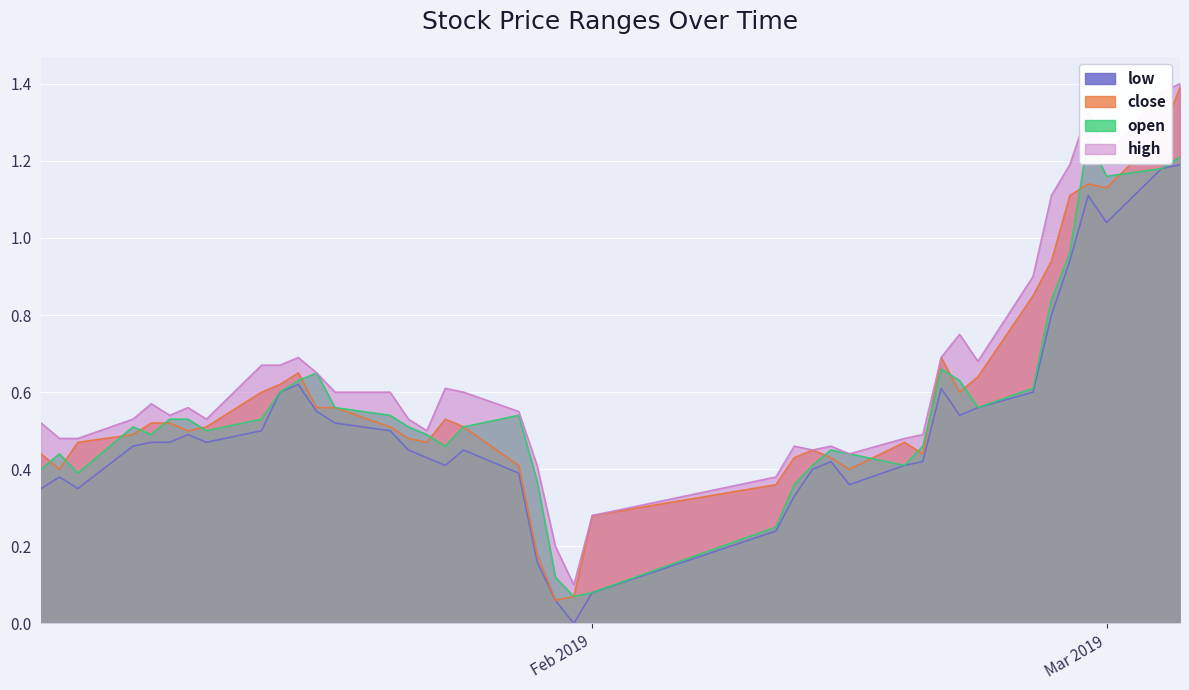

Reading left to right, extract all data points from this chart.

low: 0.4	0.4	0.4	0.5	0.5	0.5	0.5	0.5	0.5	0.6	0.6	0.5	0.5	0.5	0.5	0.4	0.4	0.5	0.4	0.2	0.1	0.0	0.1	0.2	0.3	0.4	0.4	0.4	0.4	0.4	0.6	0.5	0.6	0.6	0.8	0.9	1.1	1.0	1.2	1.2
close: 0.4	0.4	0.5	0.5	0.5	0.5	0.5	0.5	0.6	0.6	0.7	0.6	0.6	0.5	0.5	0.5	0.5	0.5	0.4	0.2	0.1	0.1	0.3	0.4	0.4	0.5	0.4	0.4	0.5	0.4	0.7	0.6	0.6	0.9	0.9	1.1	1.1	1.1	1.3	1.4
open: 0.4	0.4	0.4	0.5	0.5	0.5	0.5	0.5	0.5	0.6	0.6	0.7	0.6	0.5	0.5	0.5	0.5	0.5	0.5	0.4	0.1	0.1	0.1	0.2	0.4	0.4	0.5	0.4	0.4	0.5	0.7	0.6	0.6	0.6	0.8	1.0	1.3	1.2	1.2	1.2
high: 0.5	0.5	0.5	0.5	0.6	0.5	0.6	0.5	0.7	0.7	0.7	0.7	0.6	0.6	0.5	0.5	0.6	0.6	0.5	0.4	0.2	0.1	0.3	0.4	0.5	0.5	0.5	0.4	0.5	0.5	0.7	0.8	0.7	0.9	1.1	1.2	1.3	1.2	1.4	1.4